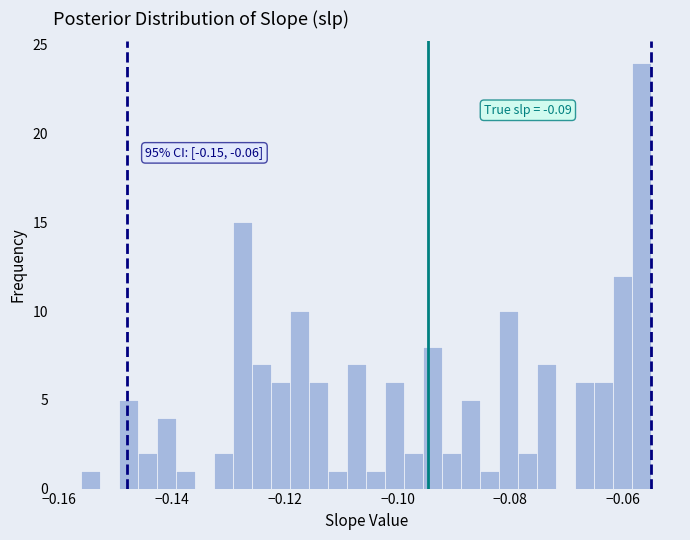

Read against the x-axis, roughly where is the centre of the tallest bar?

-0.056